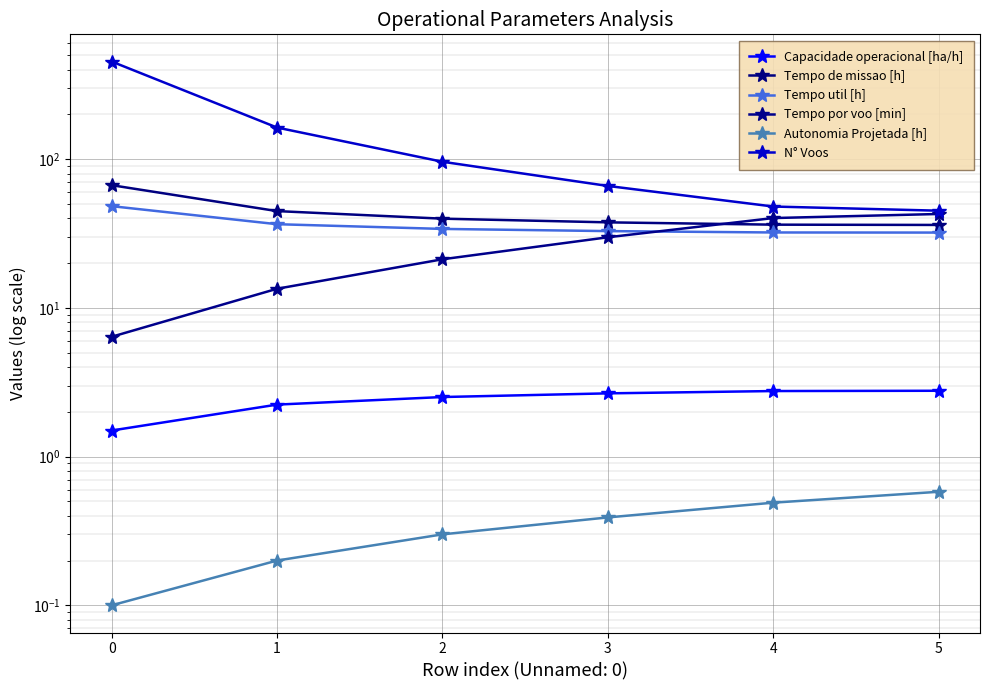

True or false: N° Voos and Tempo de missao [h] intersect in this chart.

False